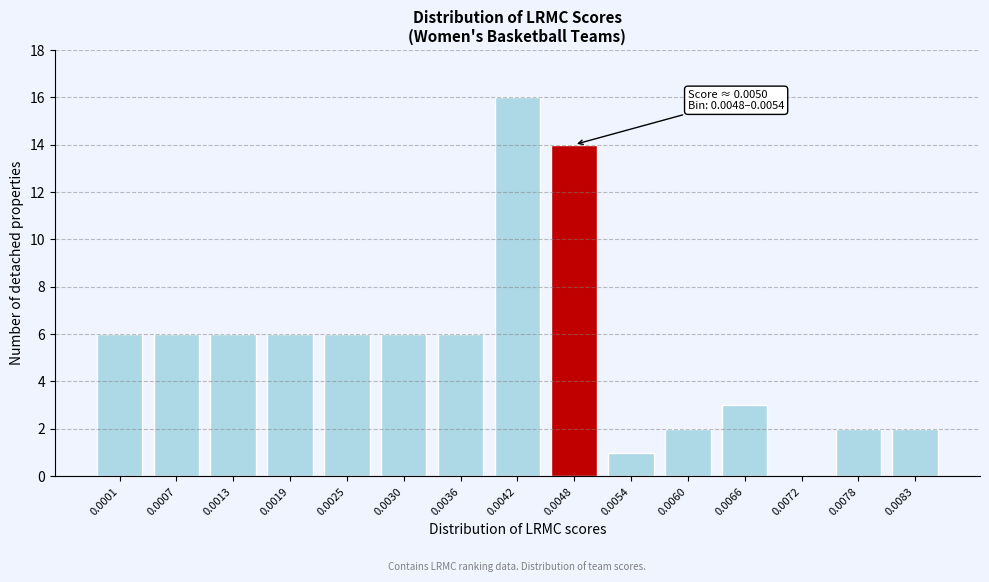

Reading left to right, extract all data points from this chart.

0.0001=6	0.0007=6	0.0013=6	0.0019=6	0.0025=6	0.0030=6	0.0036=6	0.0042=16	0.0048=14	0.0054=1	0.0060=2	0.0066=3	0.0072=0	0.0078=2	0.0083=2